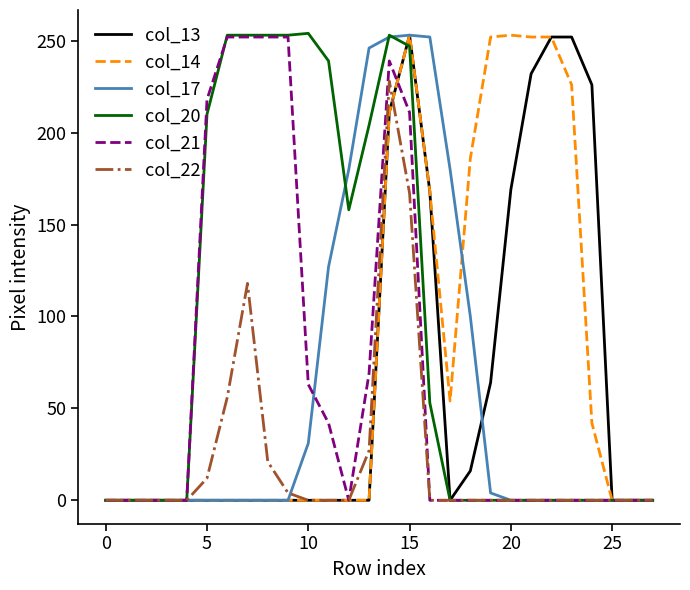

Which series has the largest total across all categories?

col_20